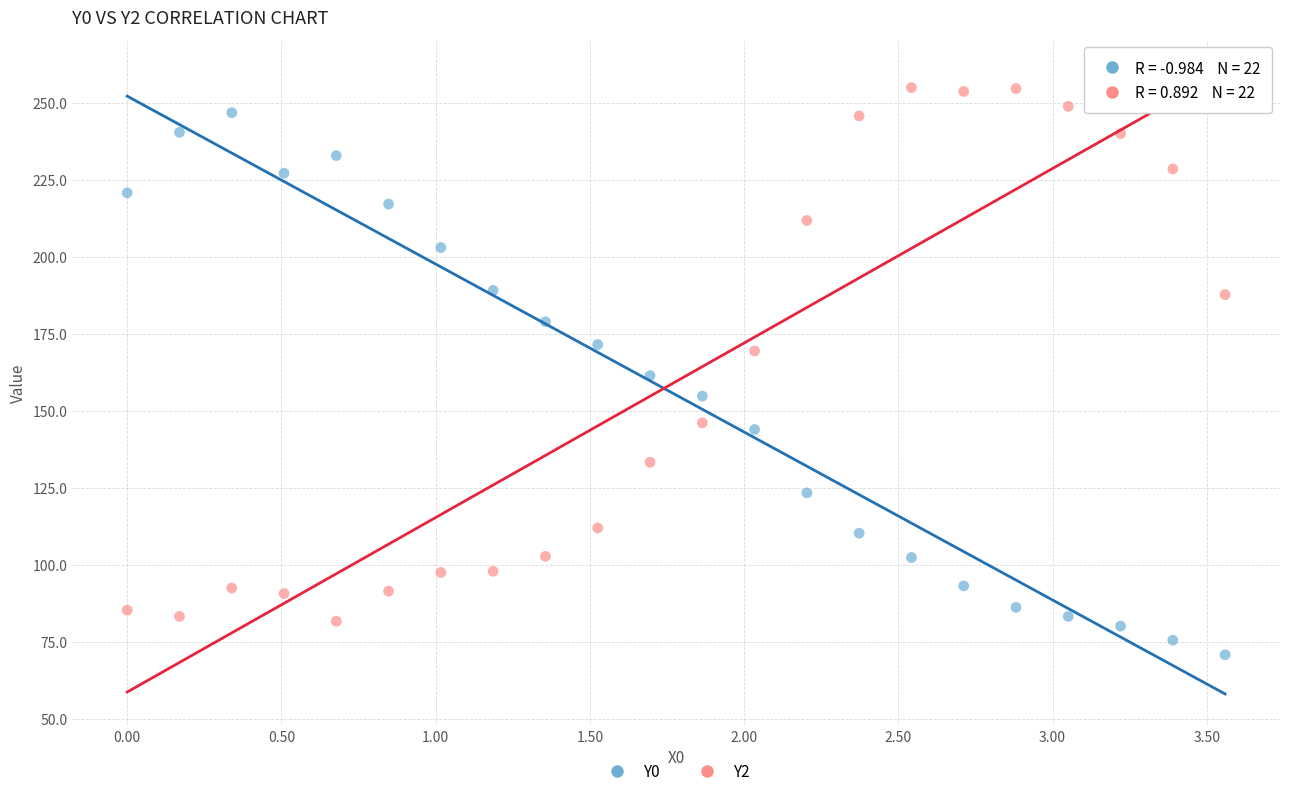

Across all data points, what is the range of X values (max minus min)?

3.6